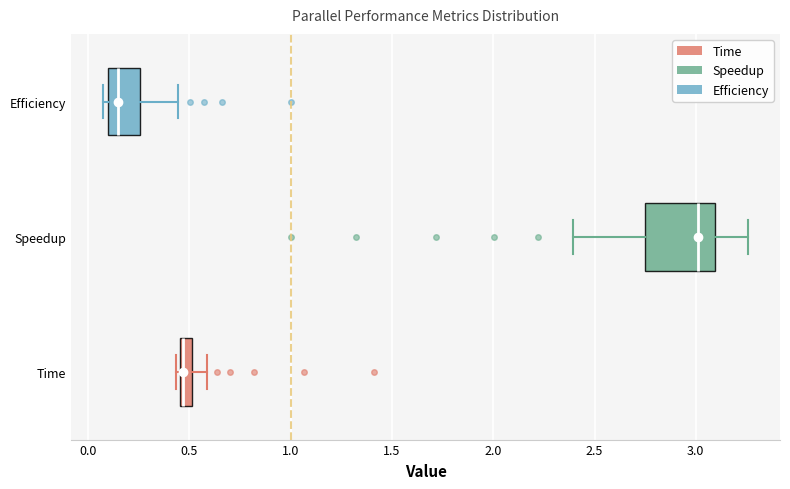

Where does the right whisker of the box for Speedup end on the x-axis? The values are not printed on the chart, so give them approximately, as read against the axis.

3.25